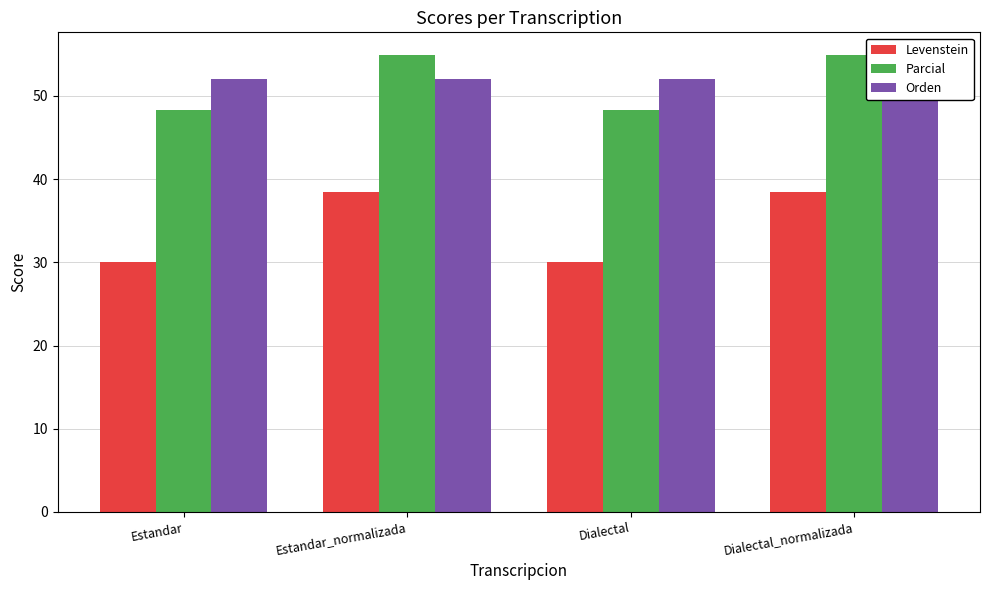

What is the lowest value of the Parcial series?

48.3